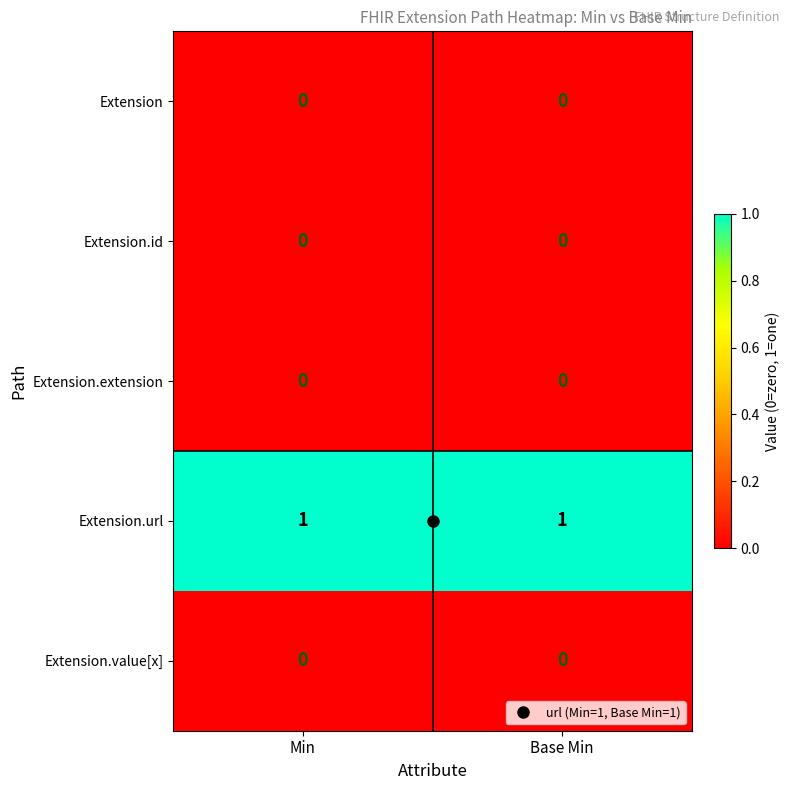

What is the difference between the highest and lowest values at Base Min?

1